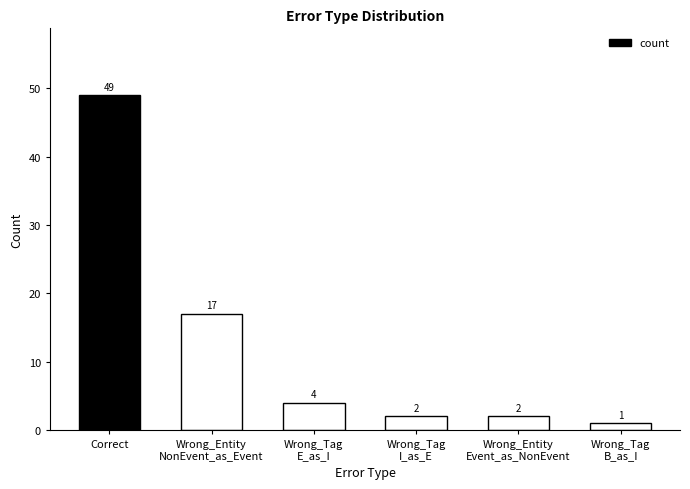

What is the difference between the values at Wrong_Entity
Event_as_NonEvent and Wrong_Tag
E_as_I?

2